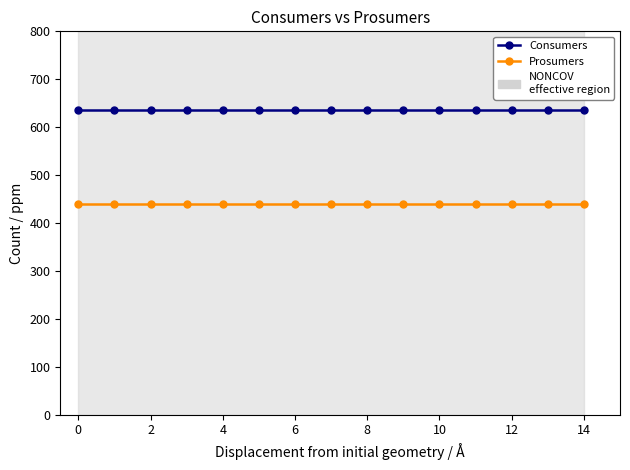

What is the maximum value shown in the chart?

635